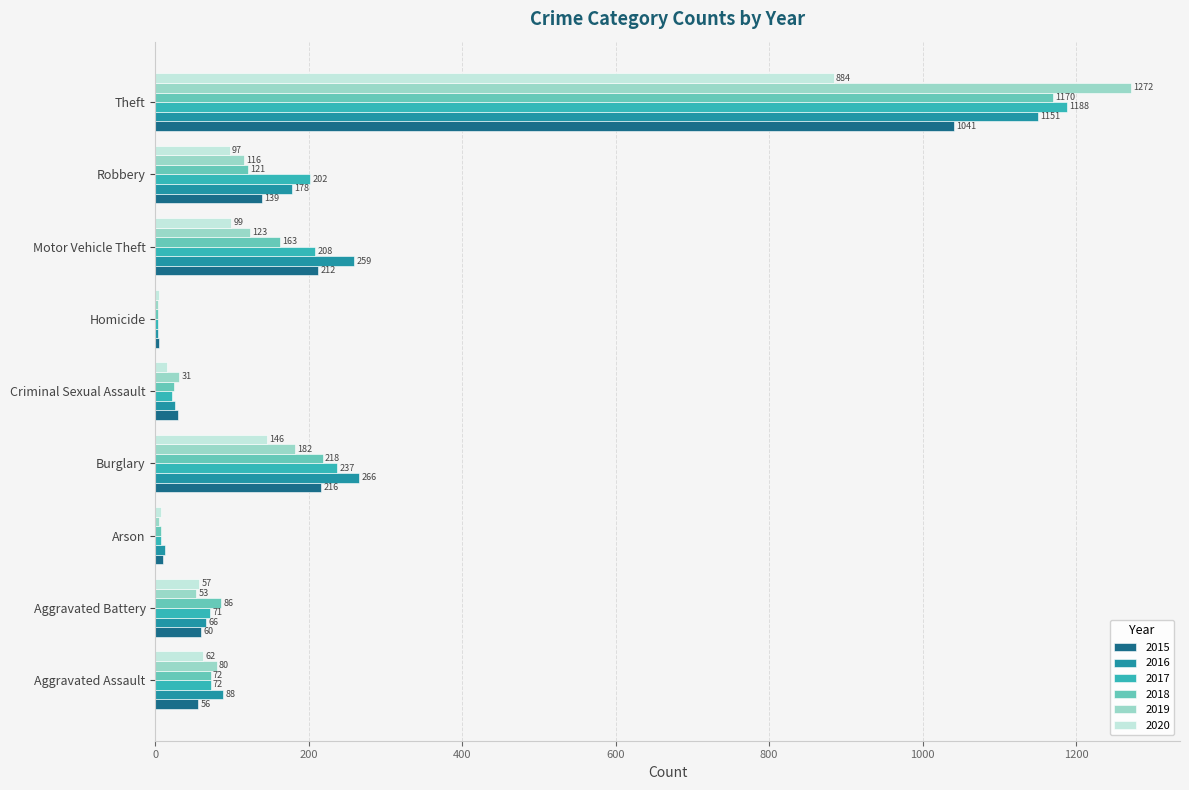

What is the average value of the 2017 series?

223